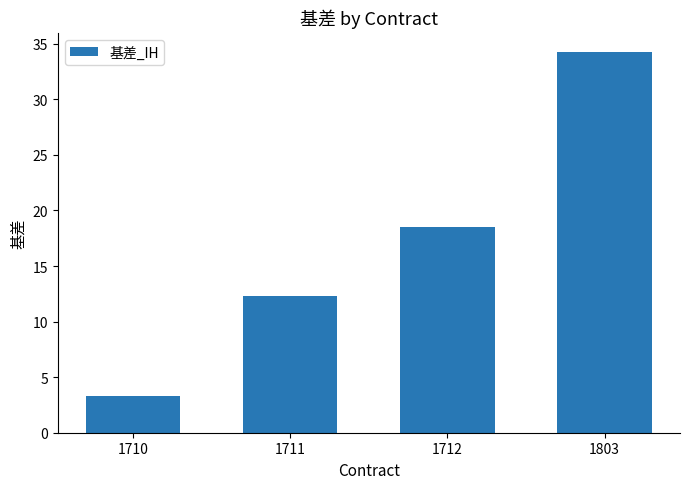

List the labels in order of value, smallest first.

1710, 1711, 1712, 1803